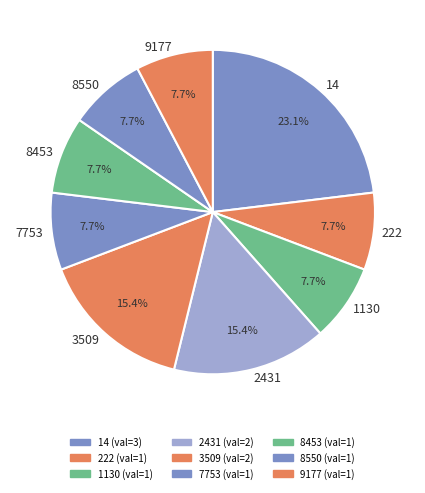

Which category has the biggest portion of the pie?

14